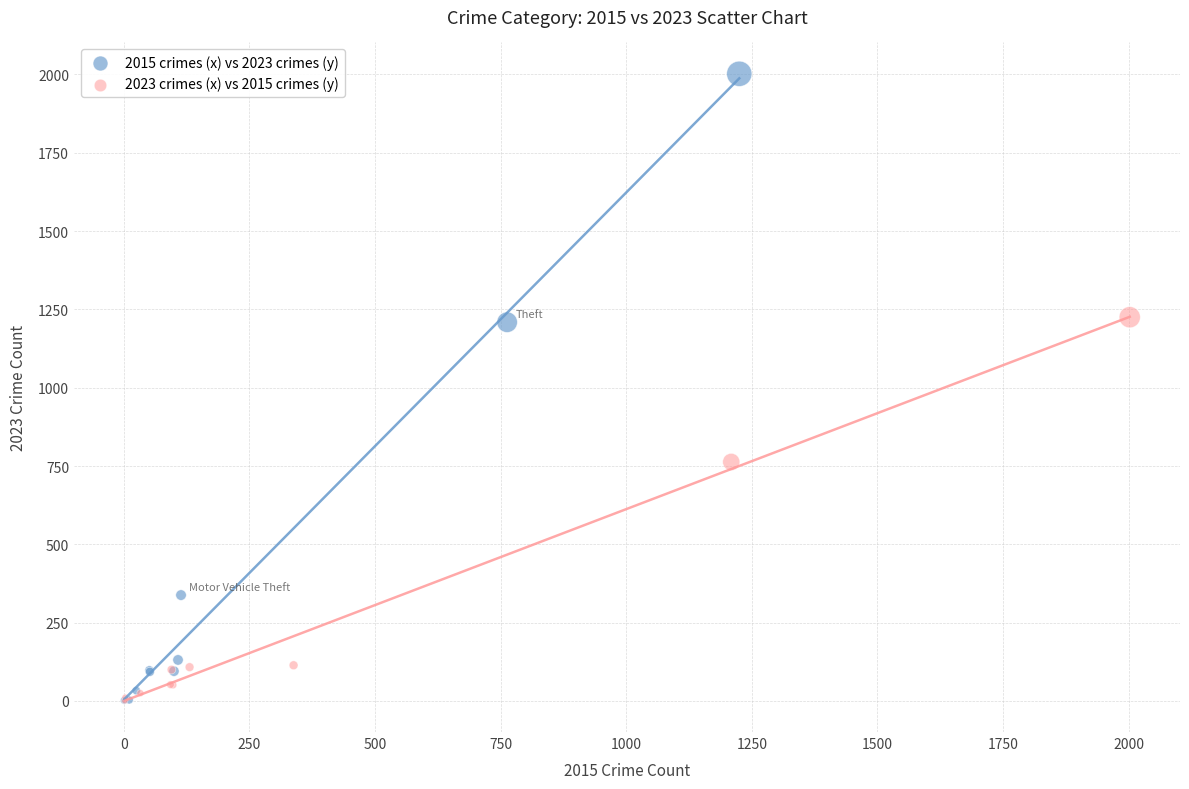

Which series has the largest Y range (max minus min)?

2015 crimes (x) vs 2023 crimes (y)